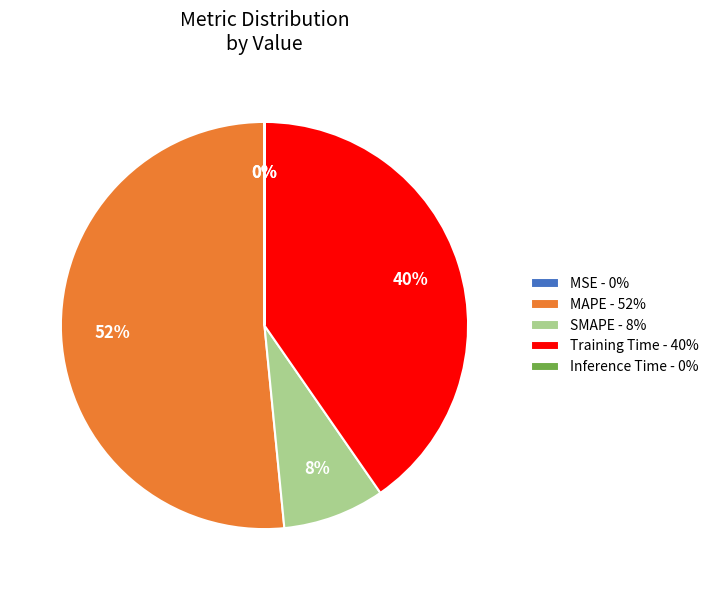

To the nearest percent, what percentage of the pie is SMAPE?

8%